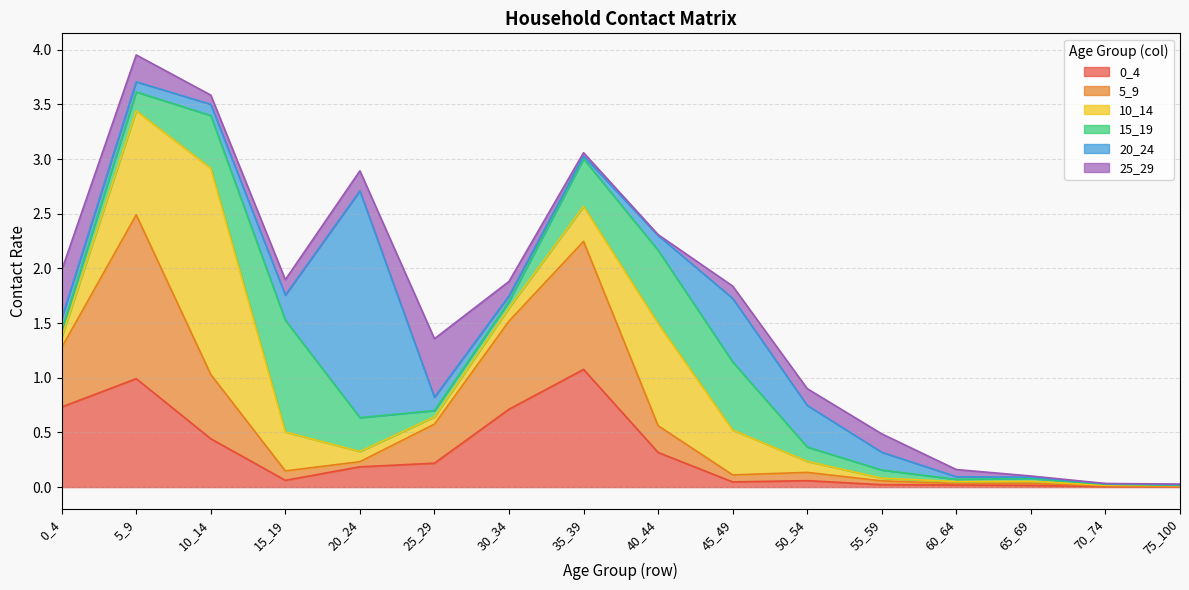

The value of 5_9 at 40_44 is 0.1. True or false?

False